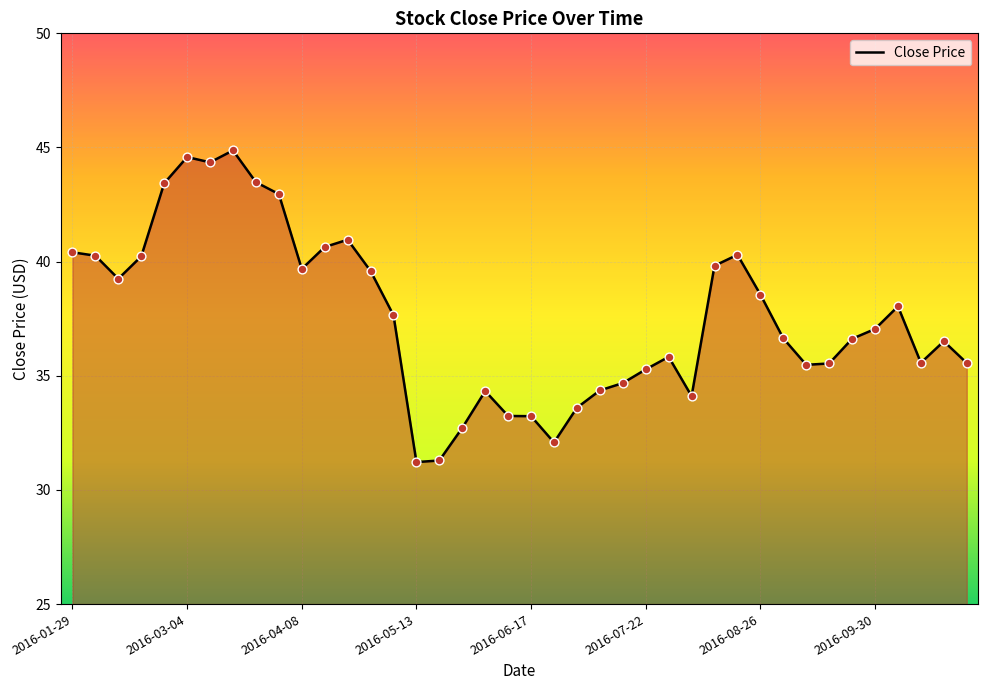

Between 2016-05-20 and 2016-02-12, which is larger?

2016-02-12